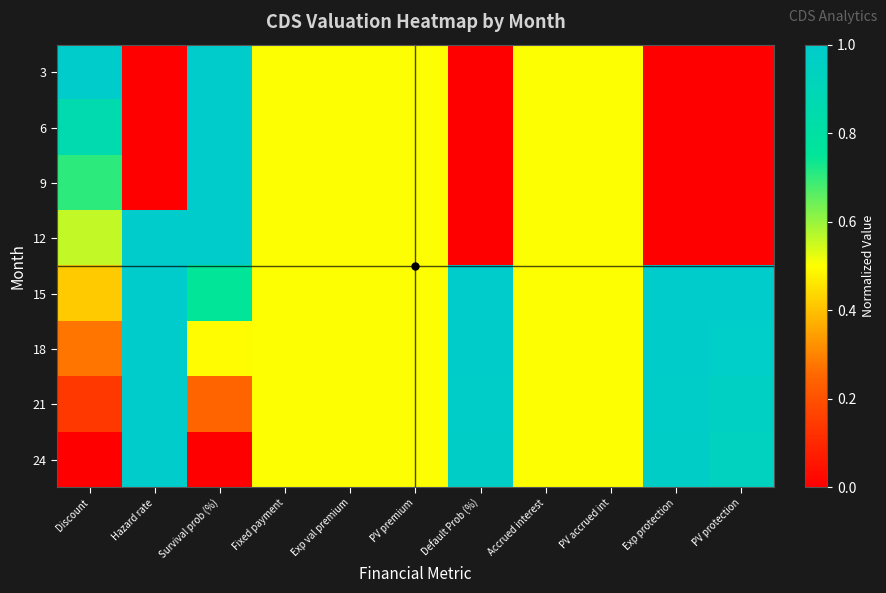

How many series are shown in this chart?

8